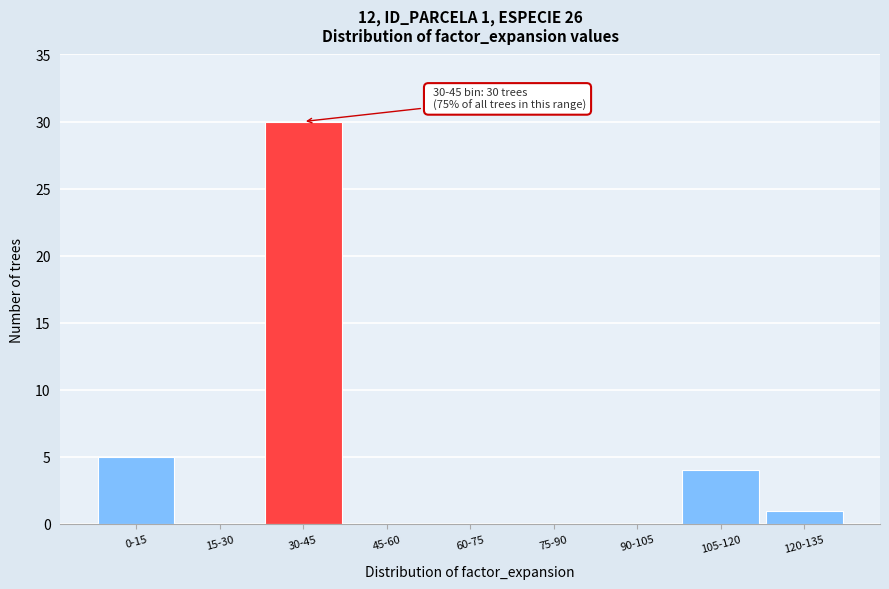

Reading right to left, transcribe all the data shown in this chart.

120-135=1	105-120=4	90-105=0	75-90=0	60-75=0	45-60=0	30-45=30	15-30=0	0-15=5